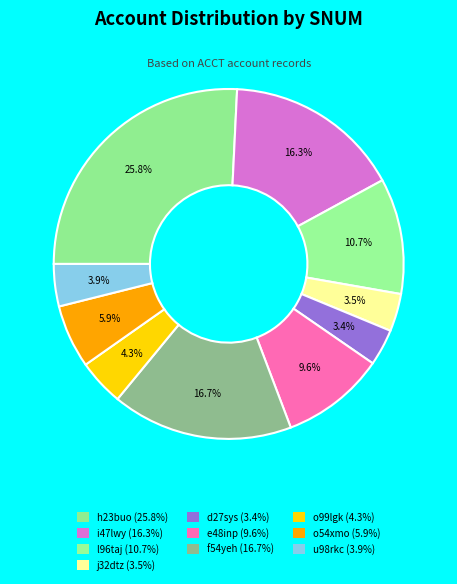

What percentage is NOT represented by e48inp?

90.4%